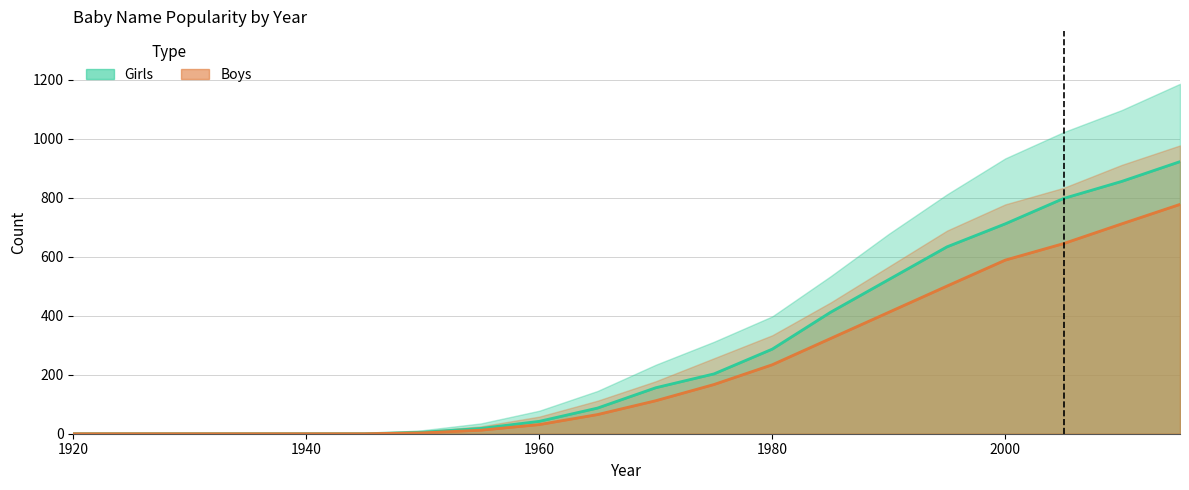

What is the average value of the Girls series?

283